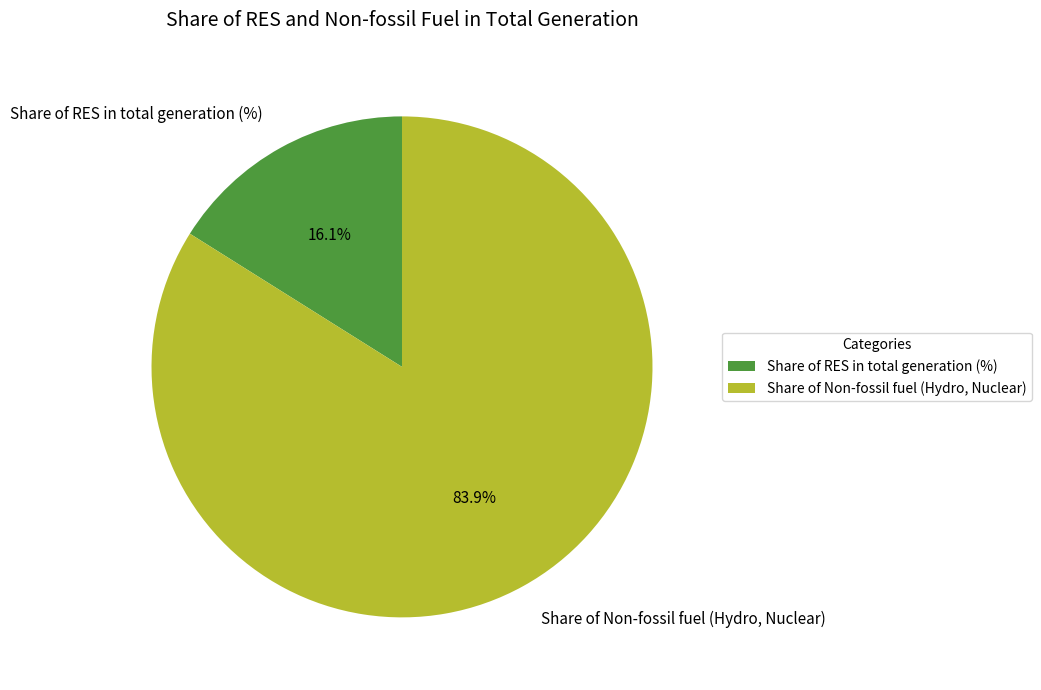

The Share of Non-fossil fuel (Hydro, Nuclear) slice represents 84% of the pie. True or false?

True